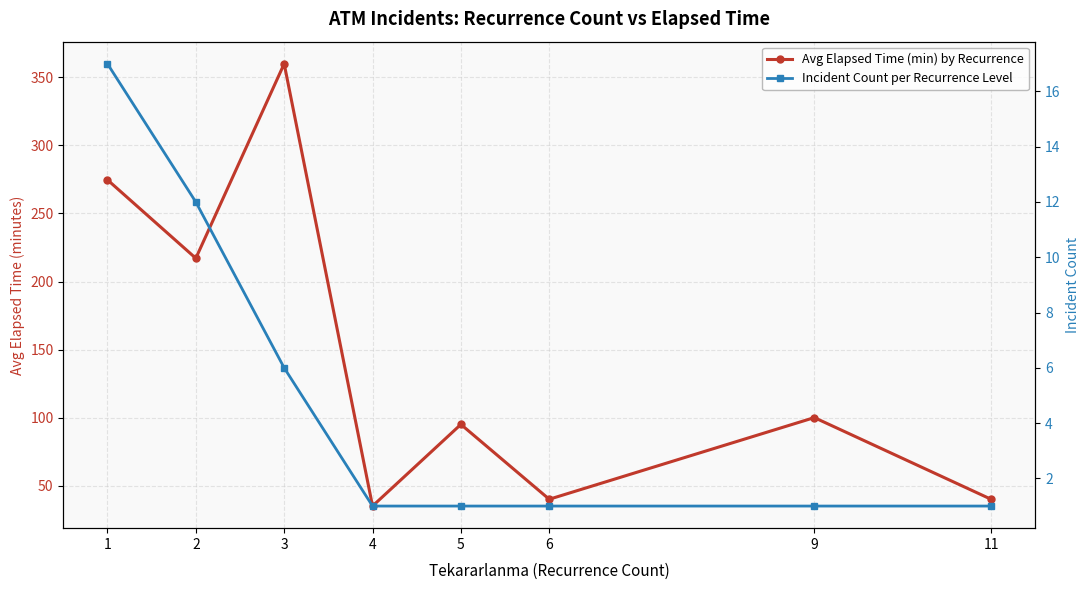

List the labels in order of Incident Count per Recurrence Level value, largest first.

1, 2, 3, 4, 5, 6, 9, 11